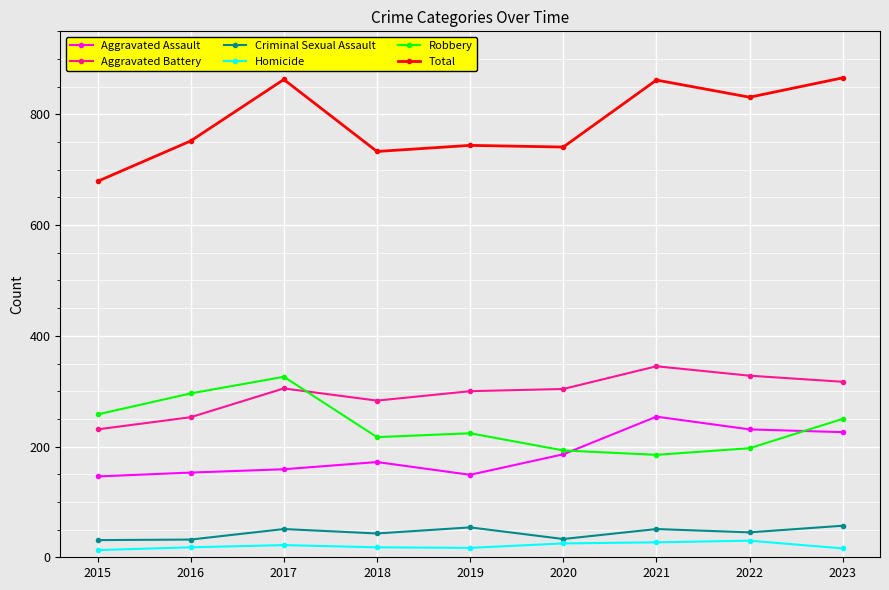

At which label does Robbery first exceed 224?

2015